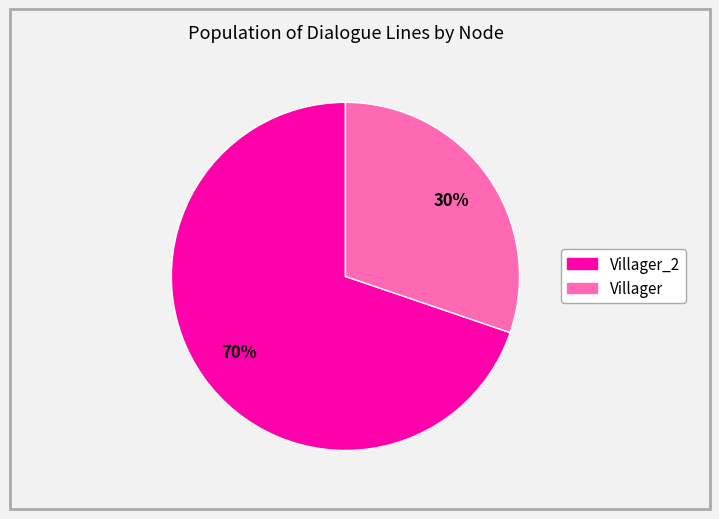

Is there a majority slice in this chart?

Yes